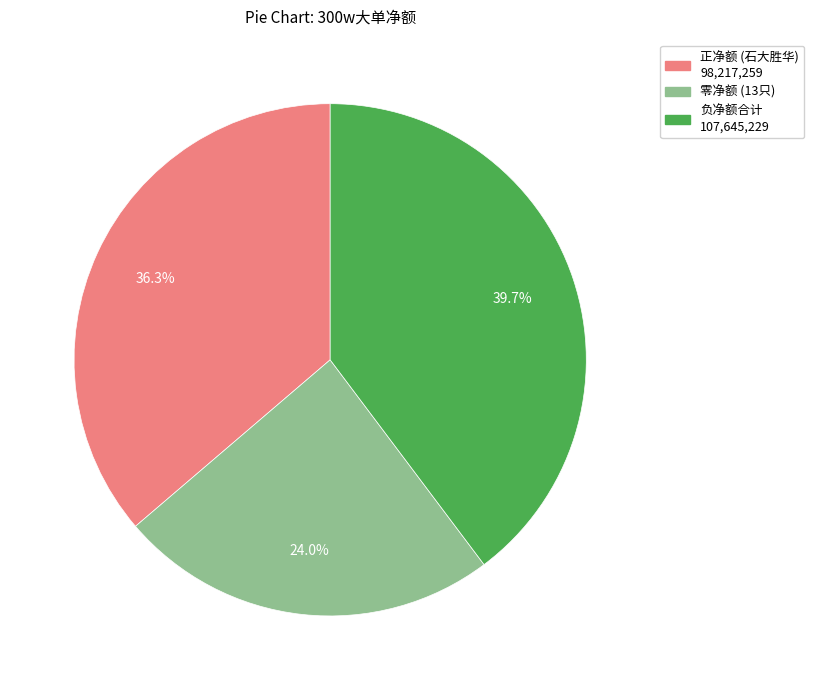

Is there a majority slice in this chart?

No